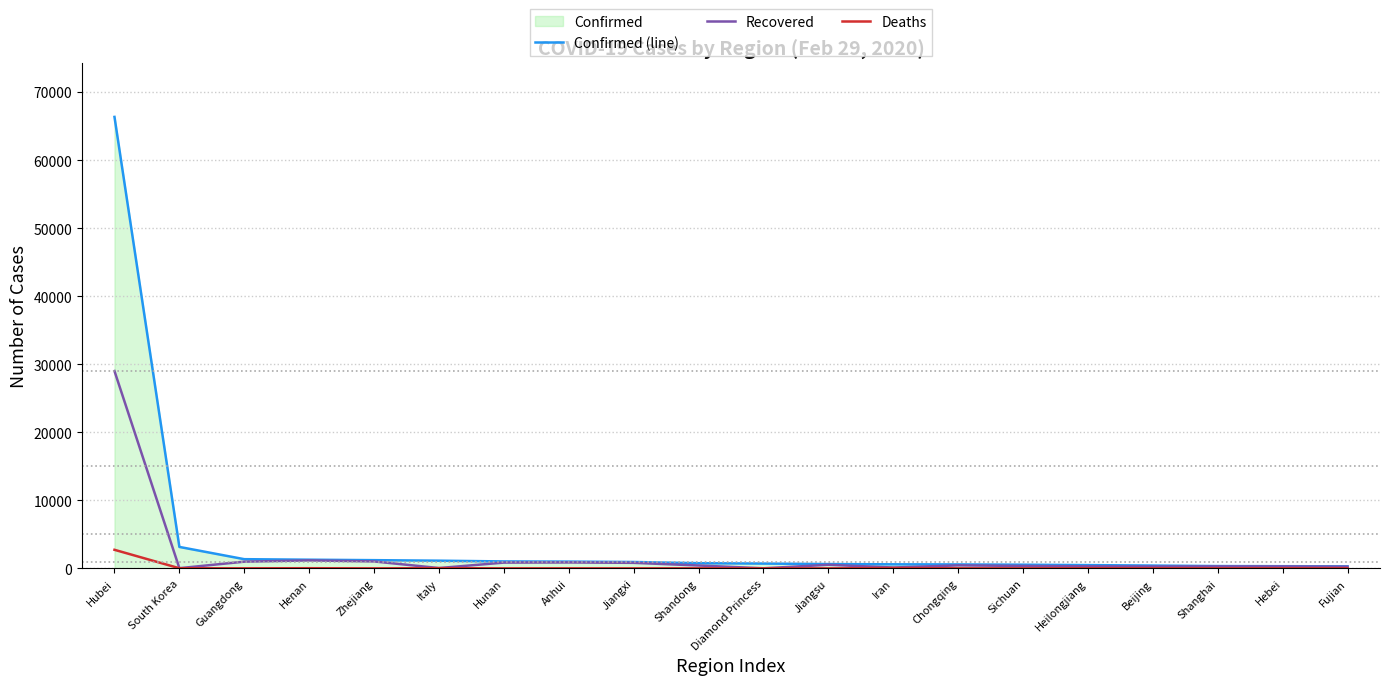

Which category has the highest value across all series?

Hubei